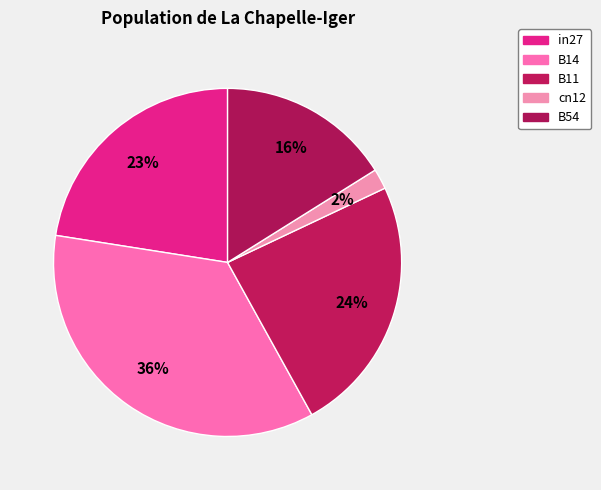

True or false: cn12 accounts for 1% of the total.

False